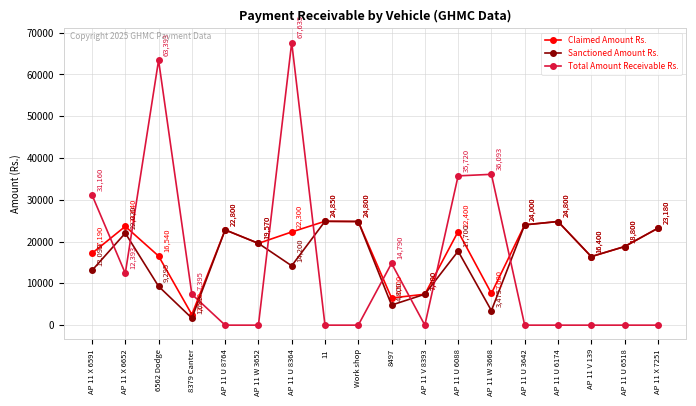

What is the difference between the maximum and minimum values in the Claimed Amount Rs. series?

22320.0